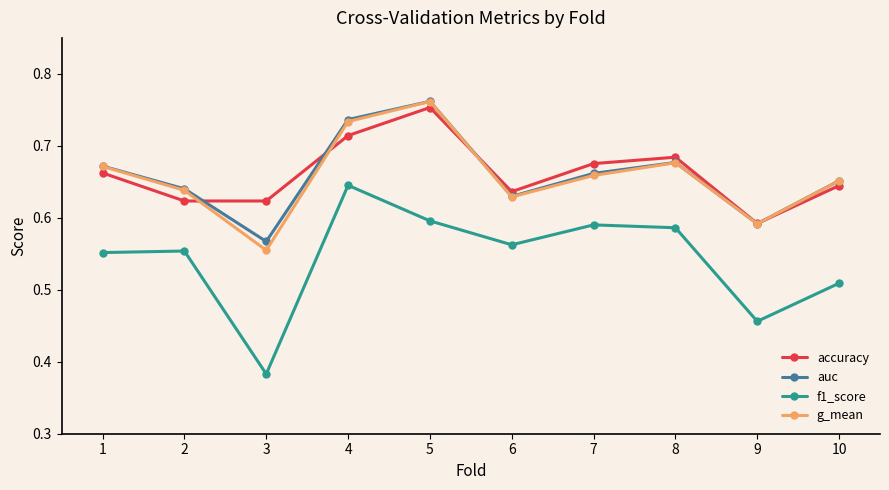

Between 7 and 9, which series saw the biggest shift?

f1_score